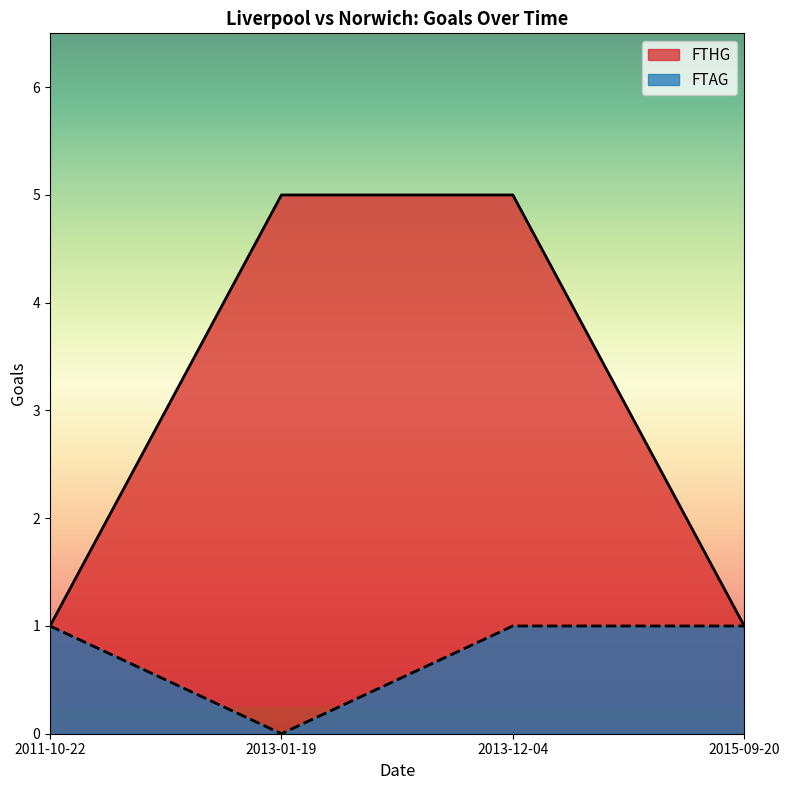

Rank the series by their maximum value, from highest to lowest.

FTHG, FTAG